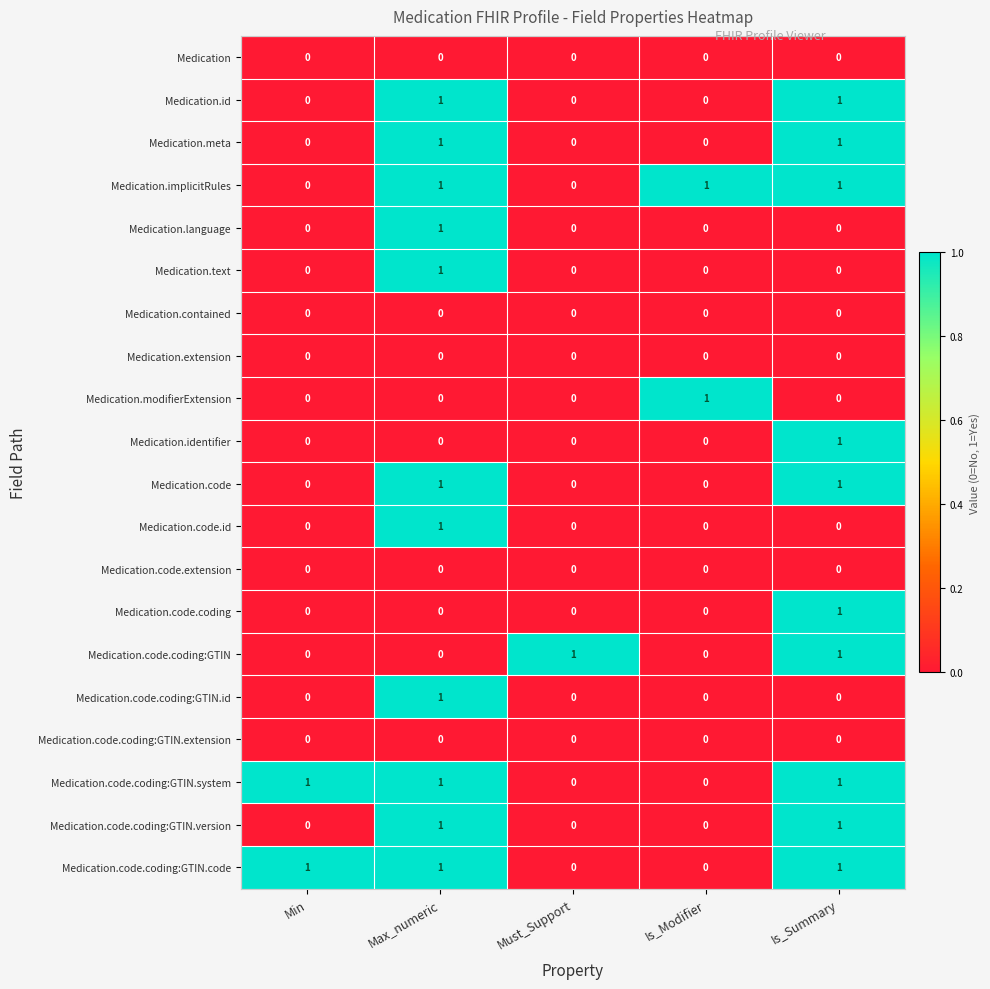

At which category is the sum across all series the highest?

Max_numeric